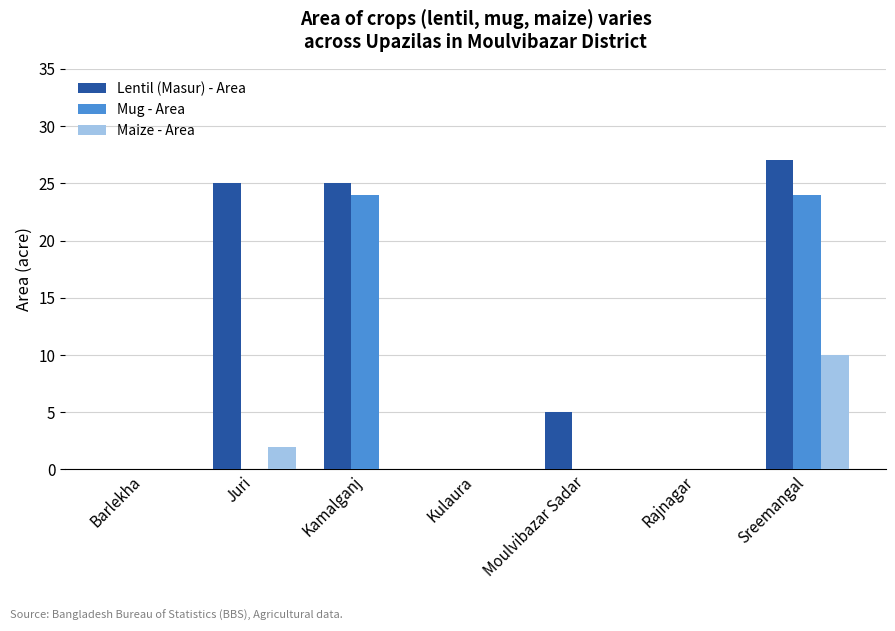

What is the highest value of the Mug - Area series?

24